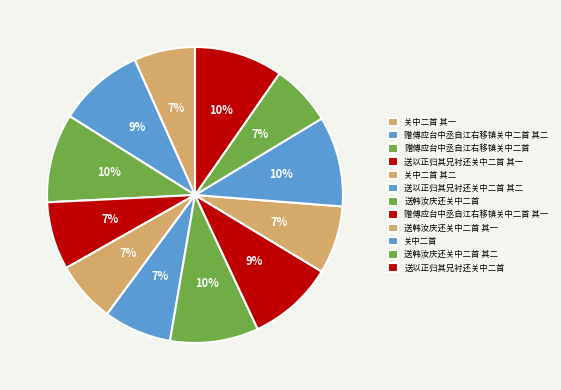

Which slice is the smallest?

关中二首 其一